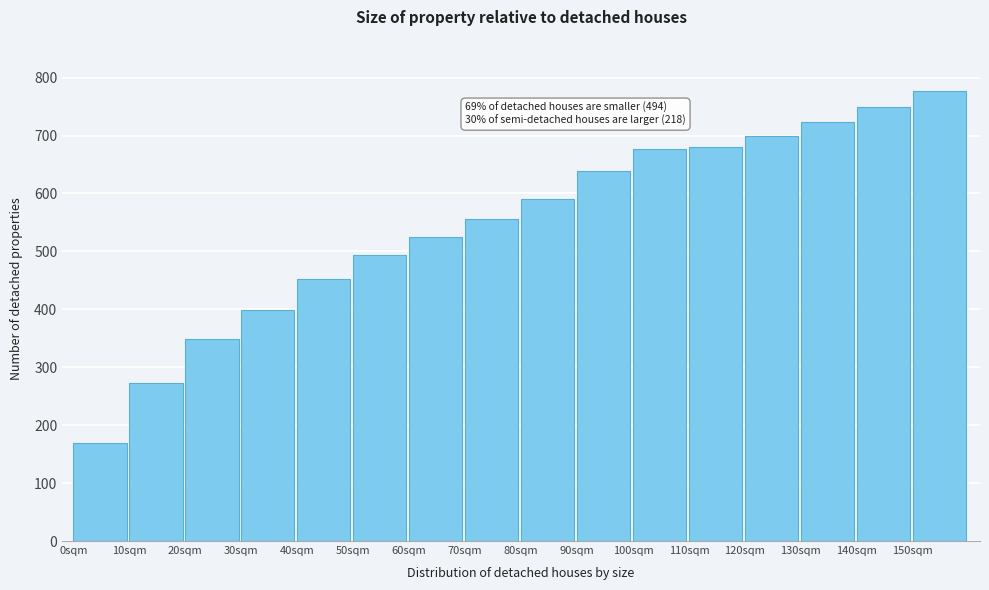

Reading left to right, transcribe all the data shown in this chart.

169	272	348	398	453	493	525	556	591	638	677	681	700	724	750	777